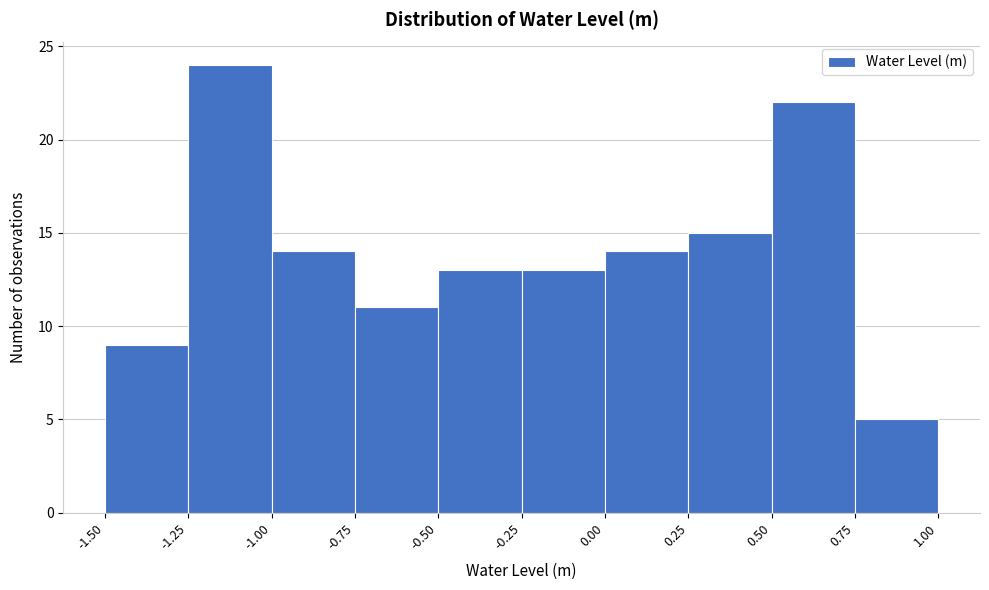

Which range on the x-axis has the tallest bar?

-1.25 to -1.00